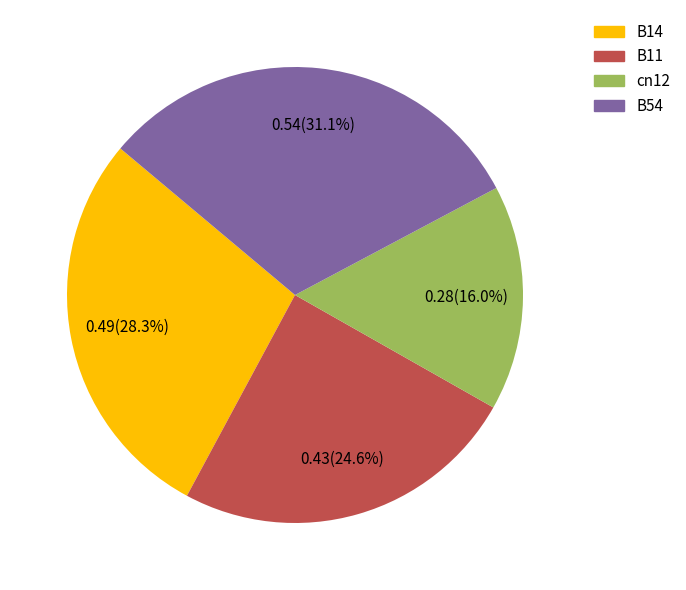

Is there any slice that represents more than half of the pie?

No